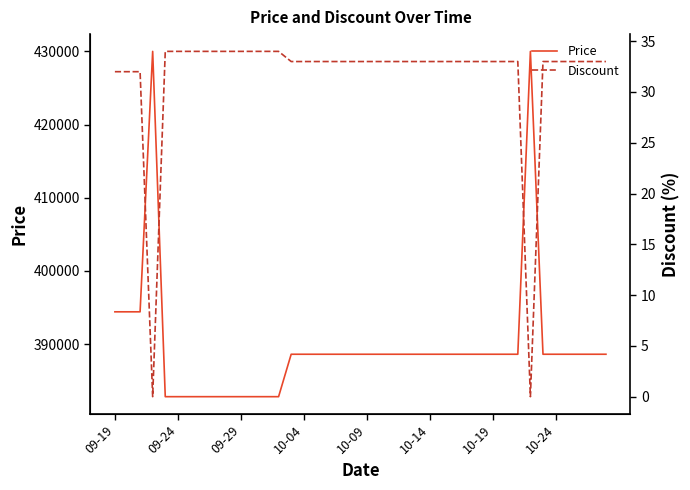

What is the value of the Price point at the 40th from the left?

388600